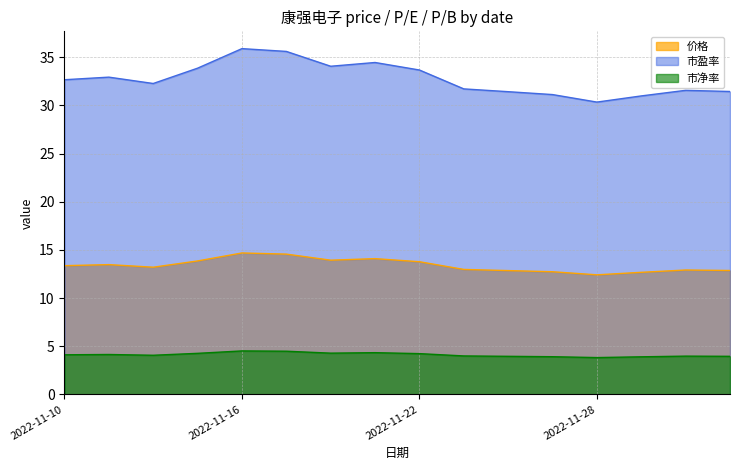

True or false: 市净率 and 价格 intersect in this chart.

False